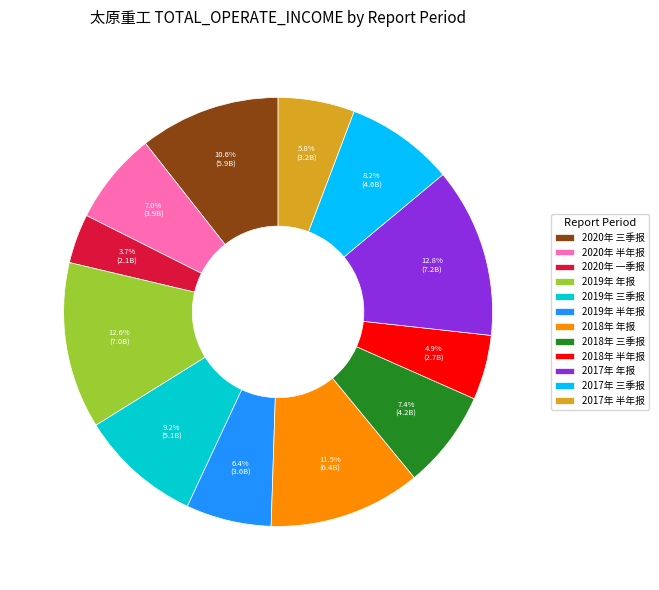

Is it true that 2017年 半年报 is 1% of the pie?

False